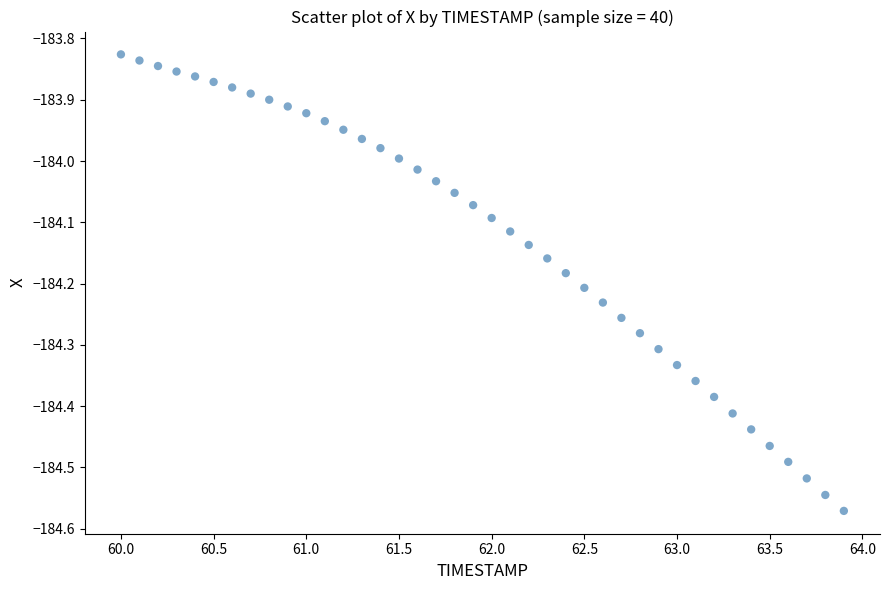

What is the range of X values (max minus min)?

3.9